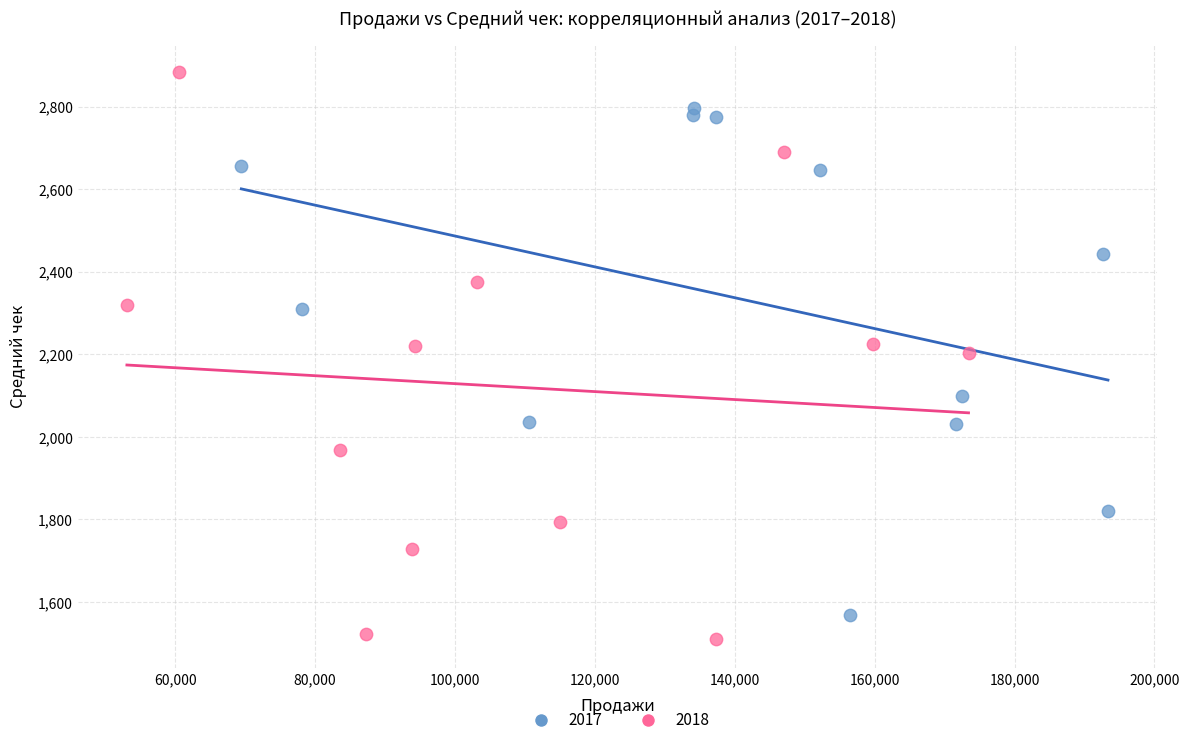

Which series contains the highest Y value?

2018